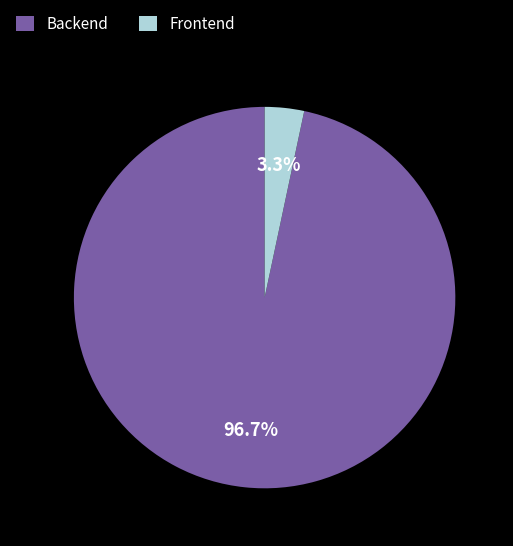

Is Frontend the majority of the pie?

No